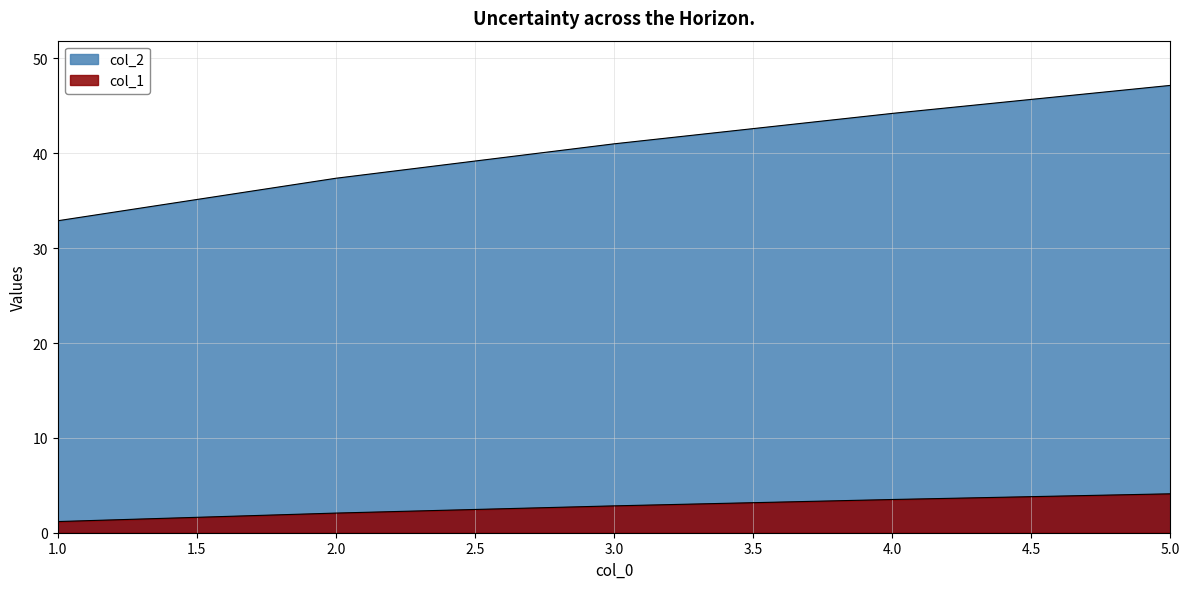

Which category has the highest value in the col_1 series?

5.0